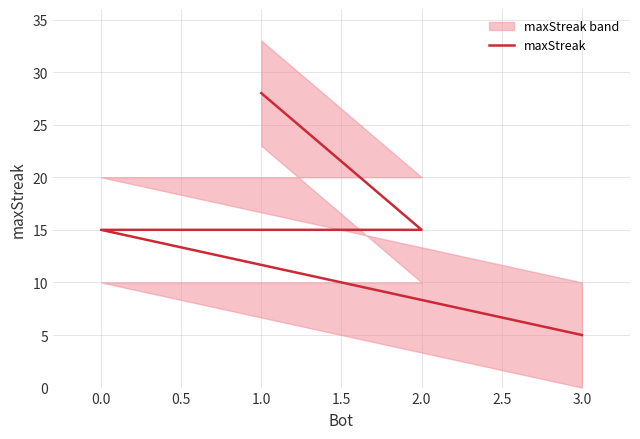

How many values are between 15 and 28?

3